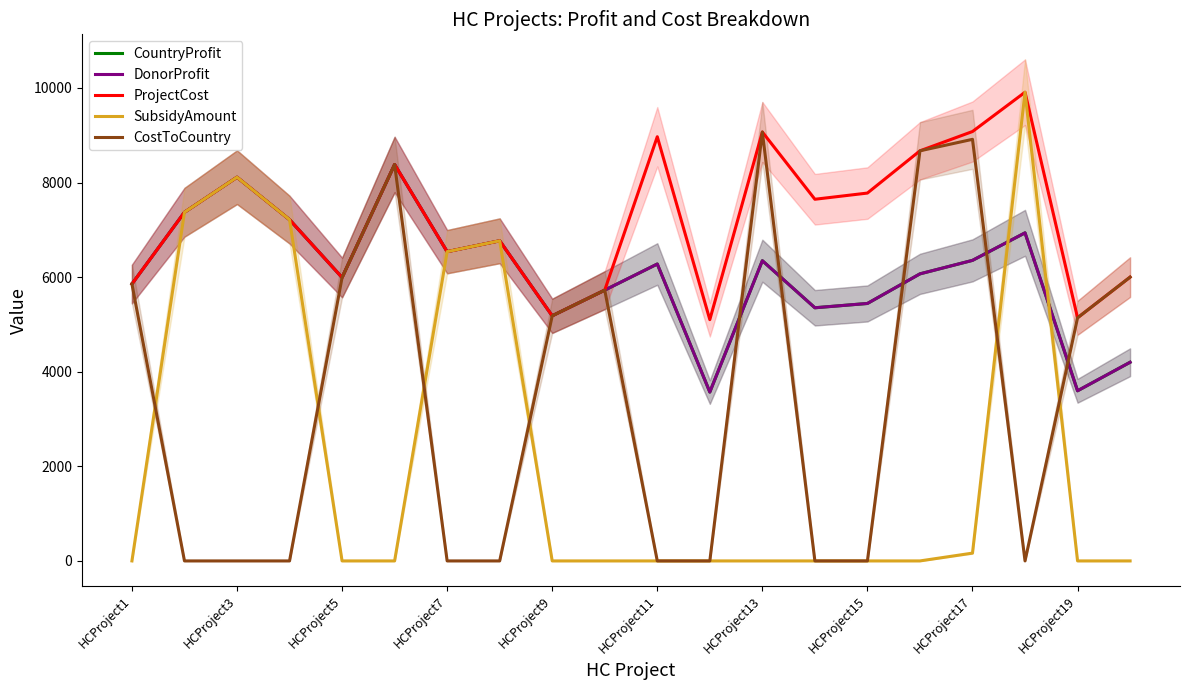

The CountryProfit series shows 6768 at HCProject15. True or false?

True